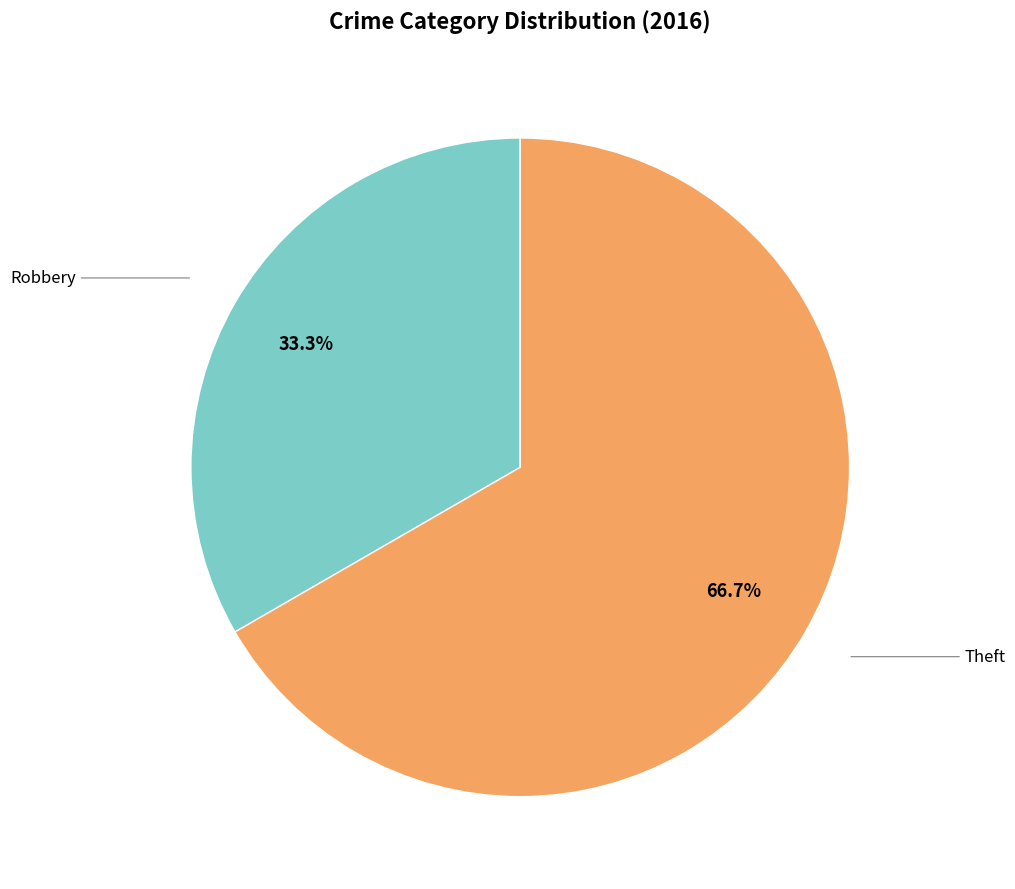

Is there any slice that represents more than half of the pie?

Yes